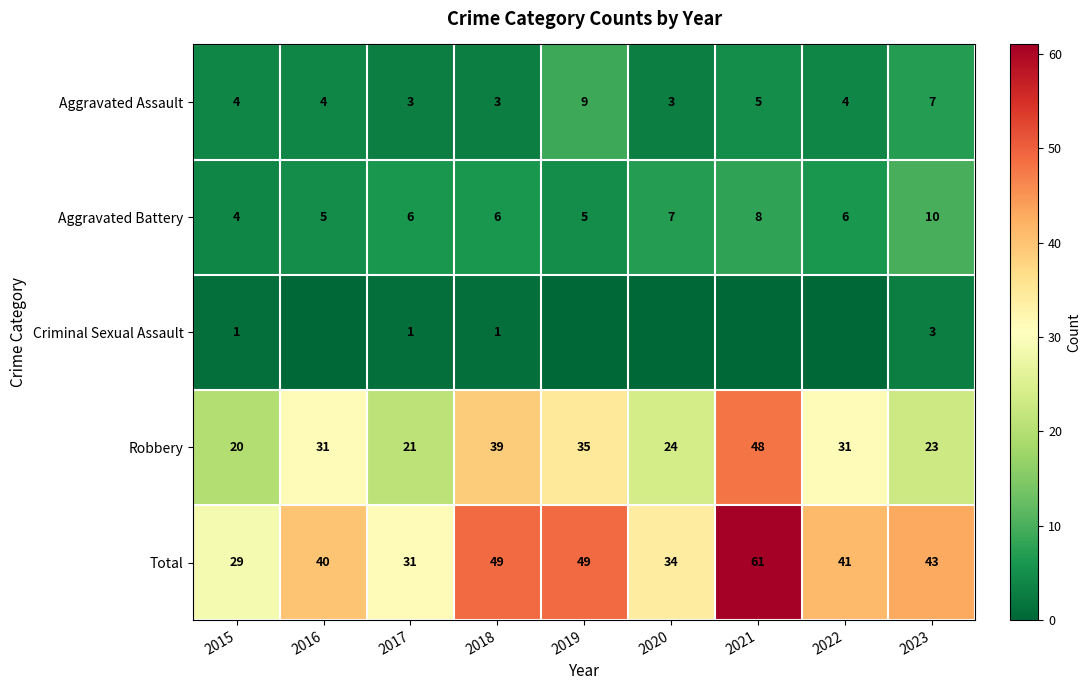

What is the sum of all Aggravated Assault values?

42